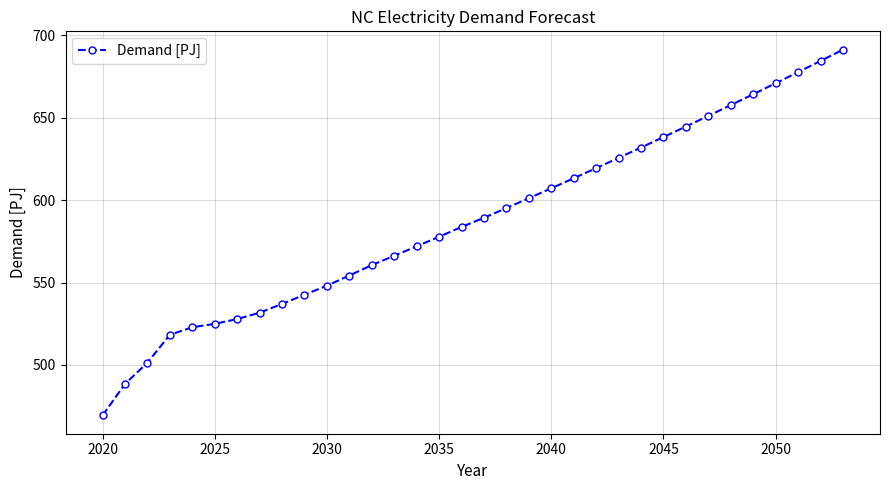

What is the minimum value shown in the chart?

469.4